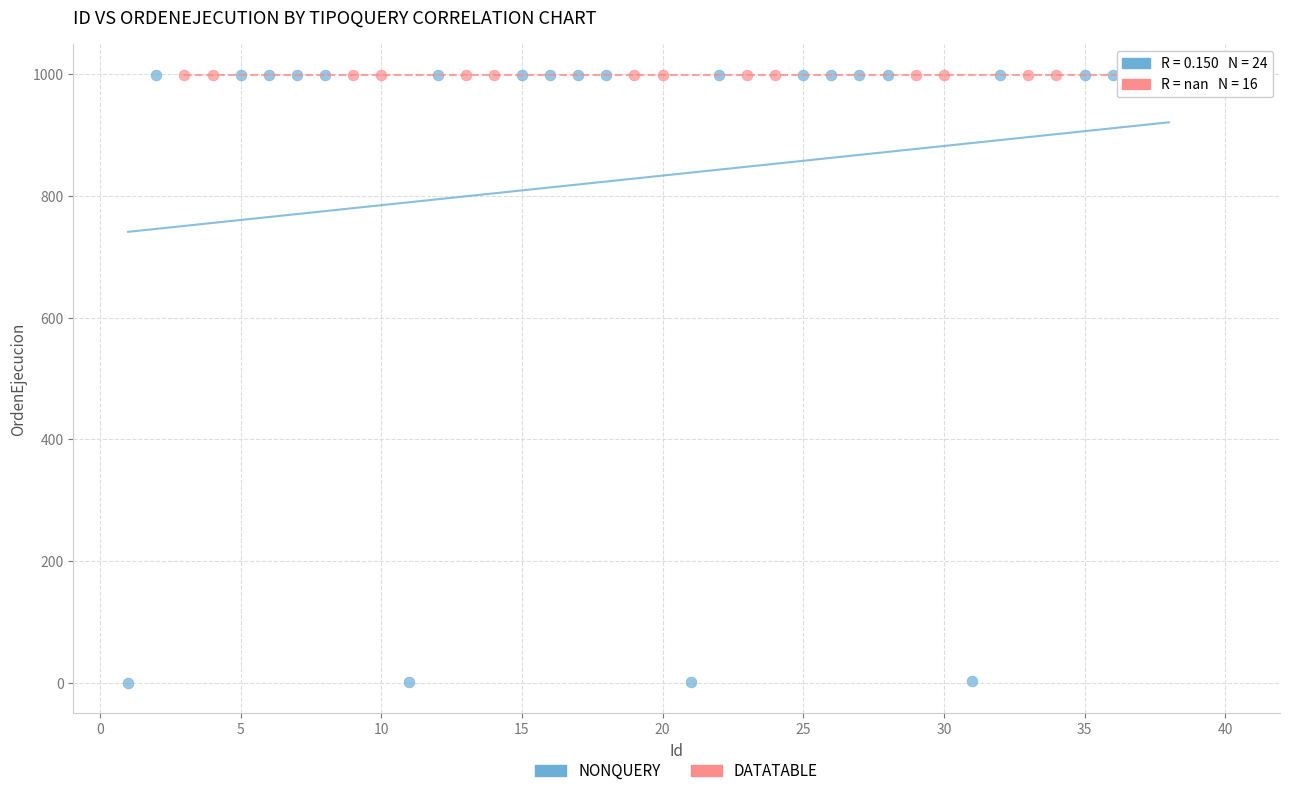

Which series reaches the minimum Y coordinate?

NONQUERY